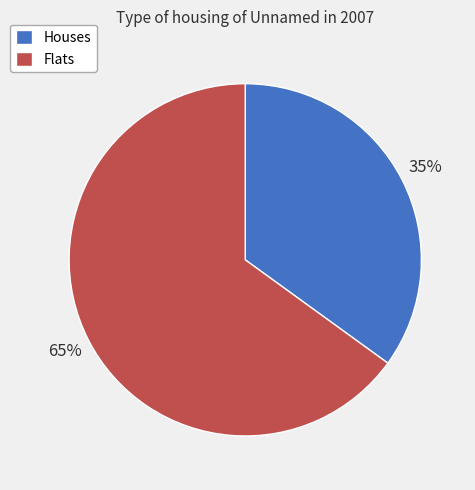

What is the ratio of the value at Houses to the value at Flats?

0.5